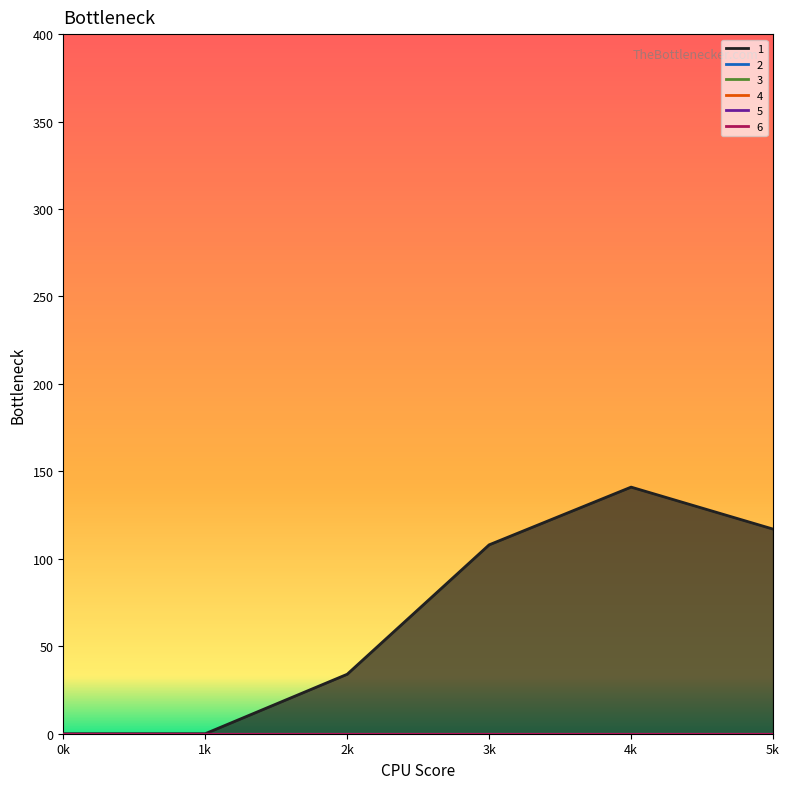

True or false: 1 and 5 cross at least once.

False